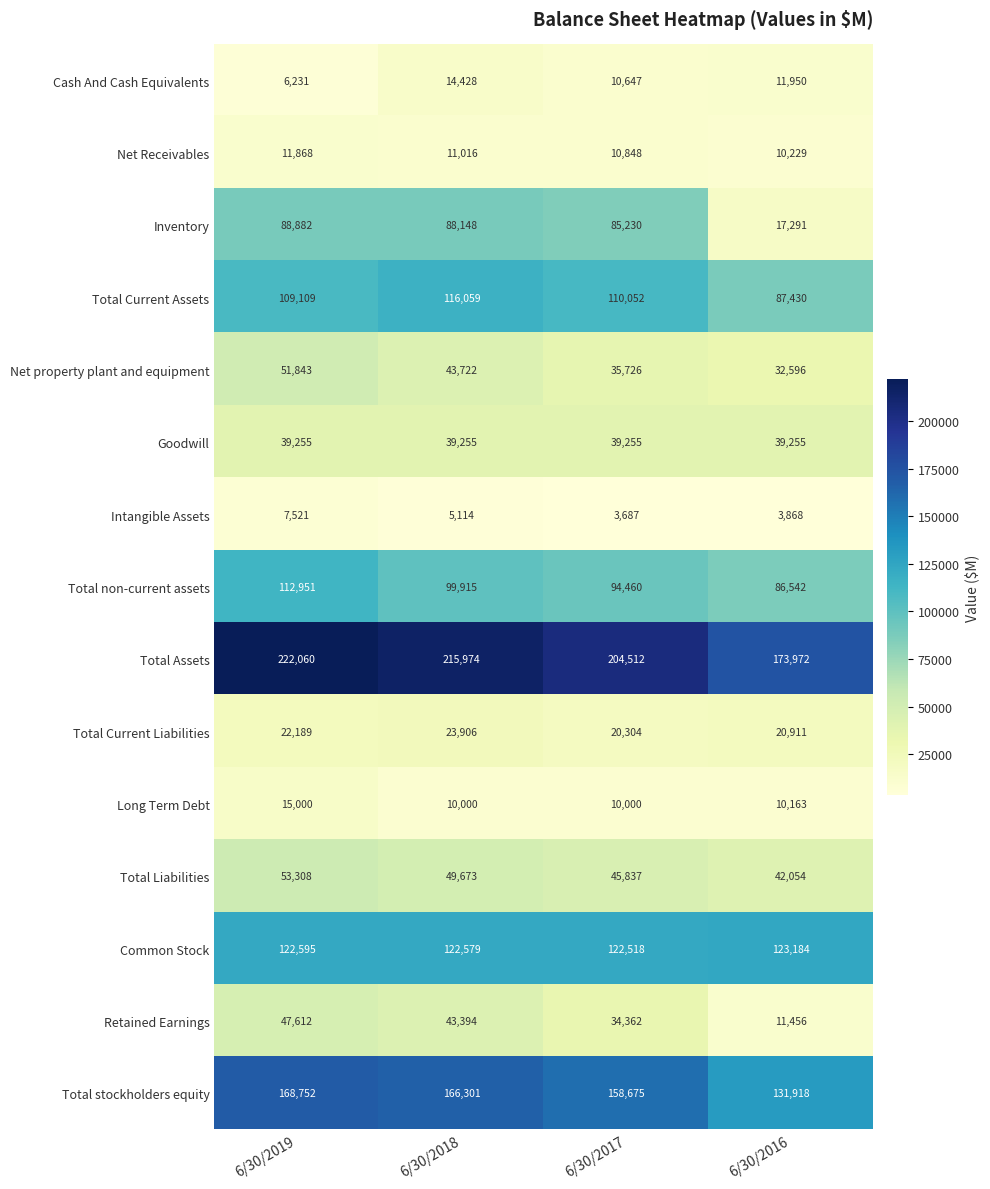

At which category is the sum across all series the highest?

6/30/2019